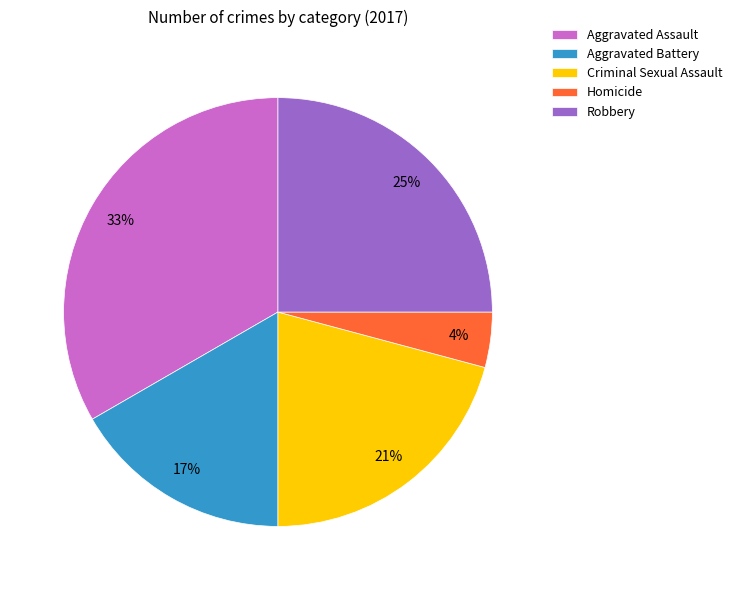

To the nearest percent, what is the difference between the largest and smallest slice percentages?

29%